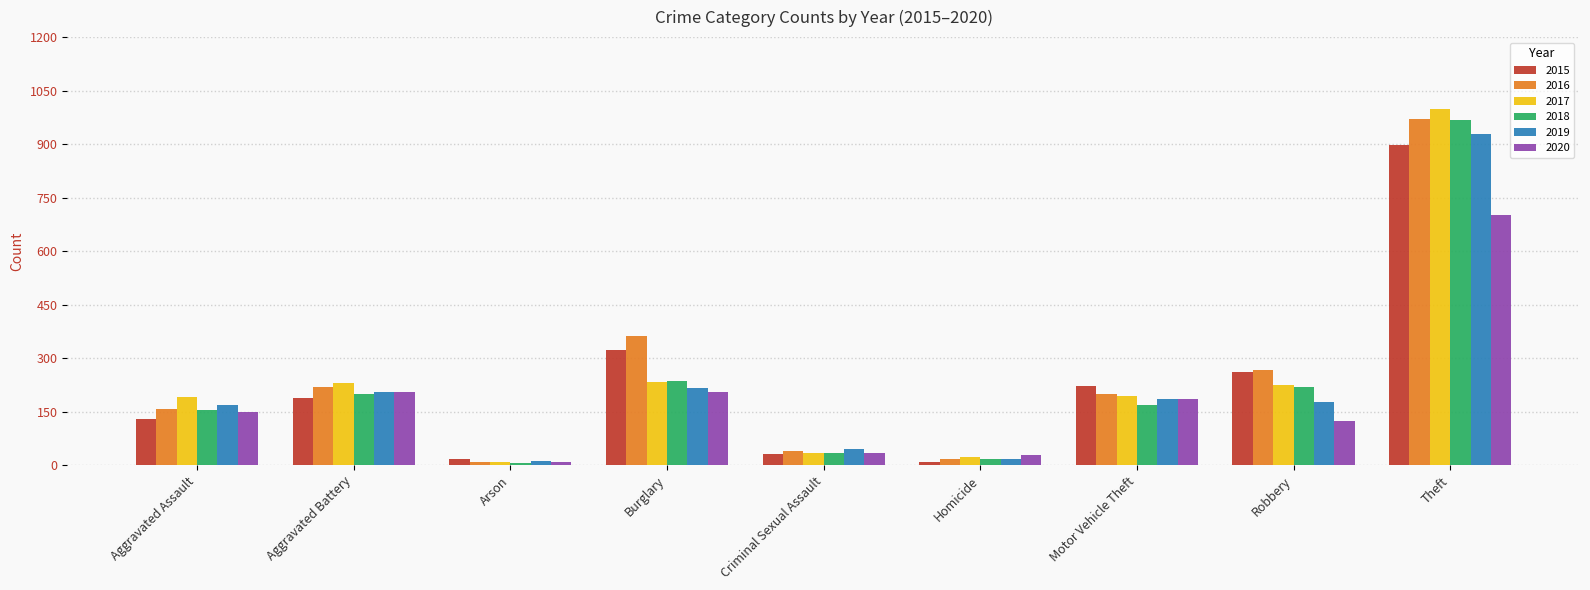

The value of 2018 at Robbery is 219. True or false?

True